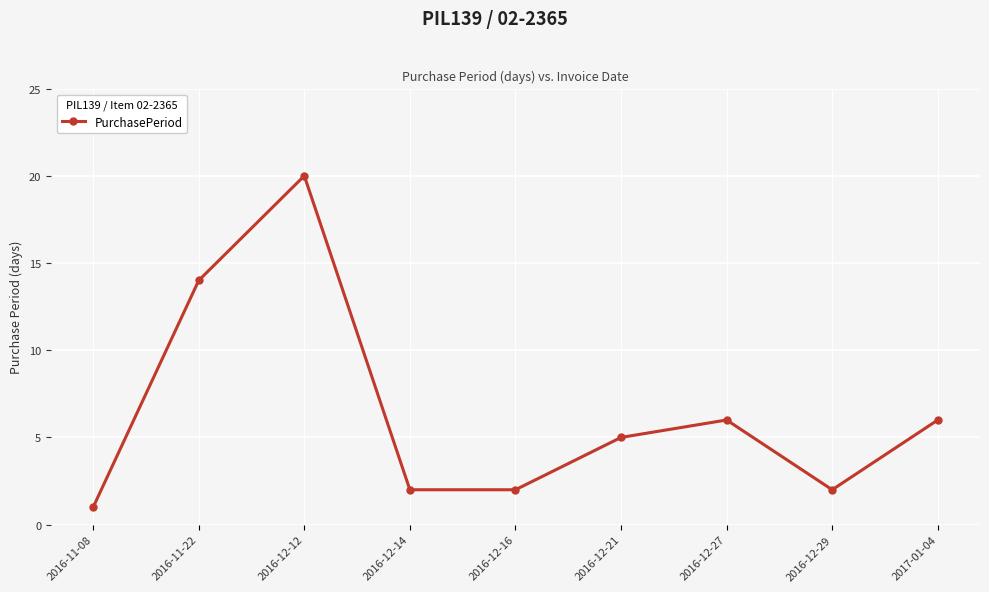

The chart shows a value of 9 at 2016-12-21. True or false?

False